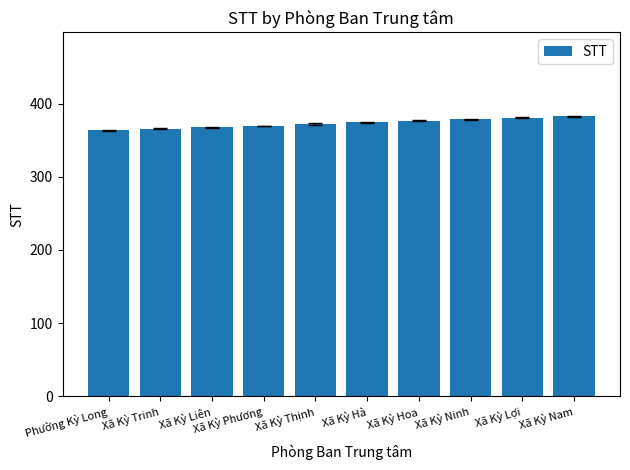

Which has a higher value, Xã Kỳ Hà or Xã Kỳ Nam?

Xã Kỳ Nam